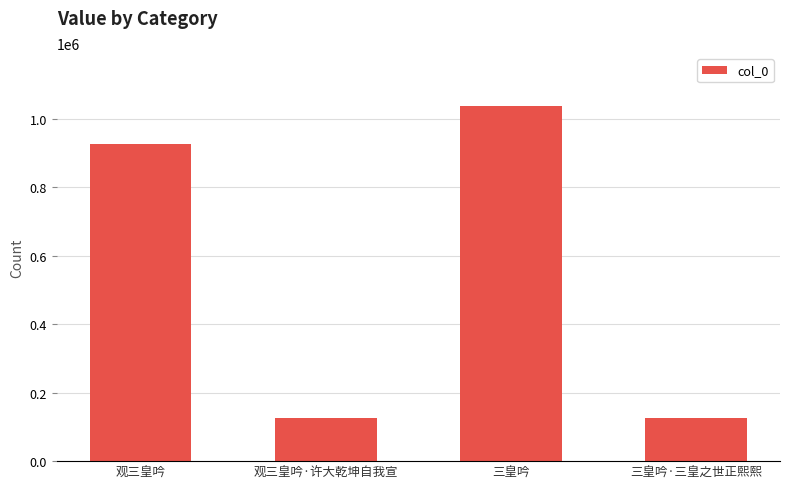

What is the approximate value at 三皇吟?

1036972